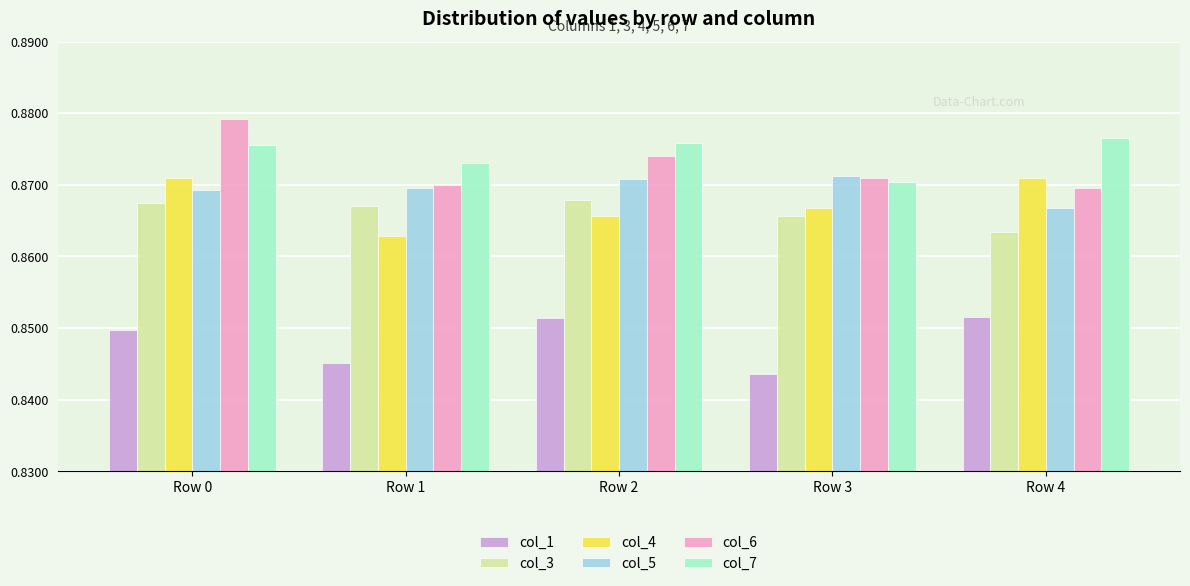

True or false: col_4 has a value of 0.5 at Row 1.

False